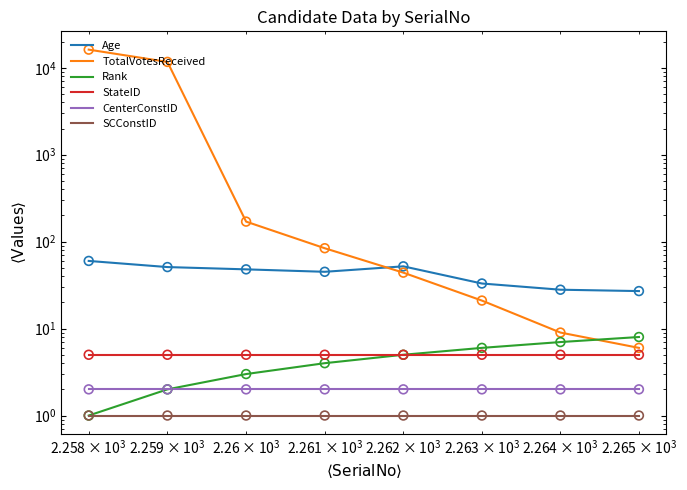

Which series reaches the minimum Y coordinate?

Rank